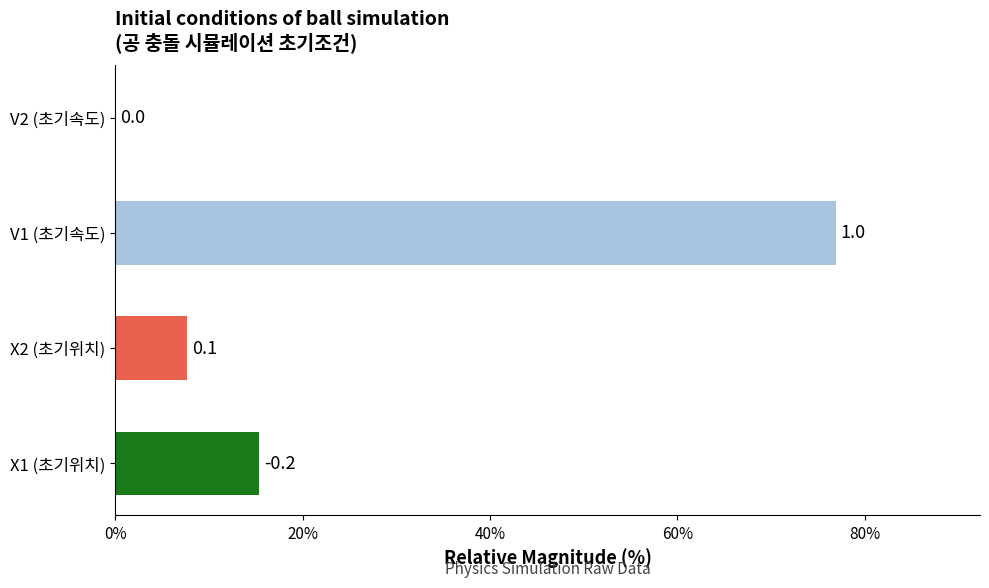

What is the greatest value displayed?

76.9